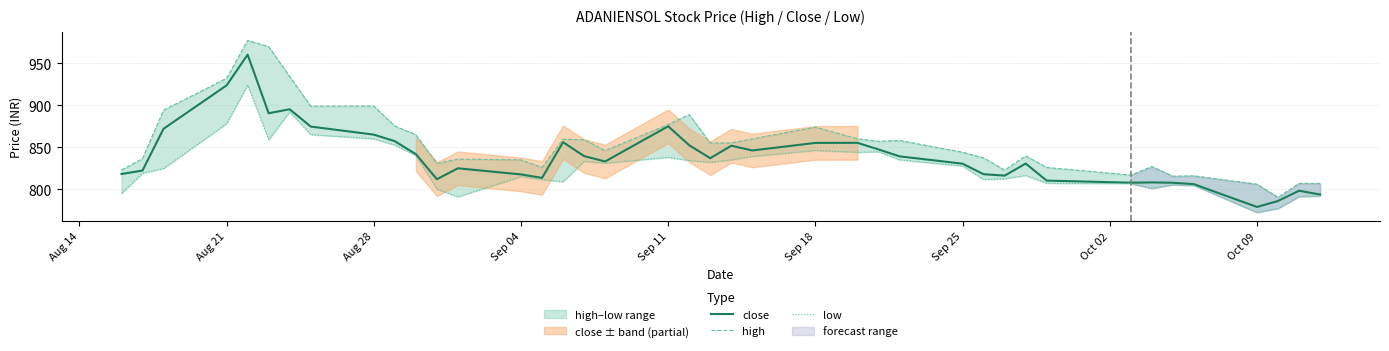

At which label does close reach its minimum?

Oct 09